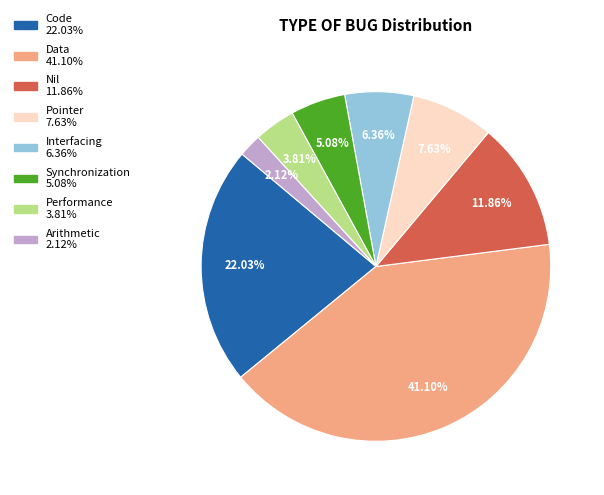

Is it true that Arithmetic is 16% of the pie?

False